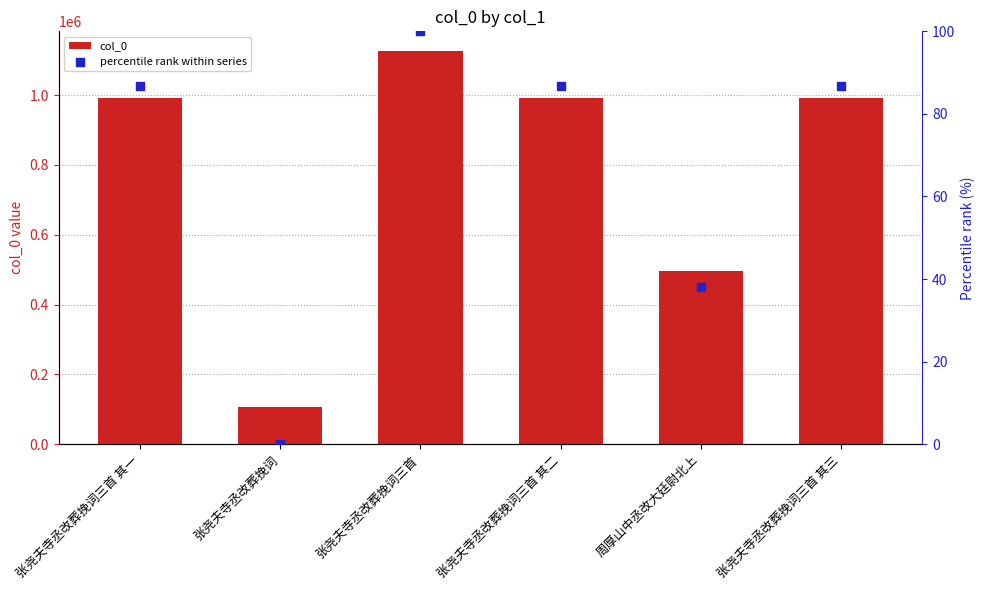

Which series contains the lowest Y value?

percentile rank within series